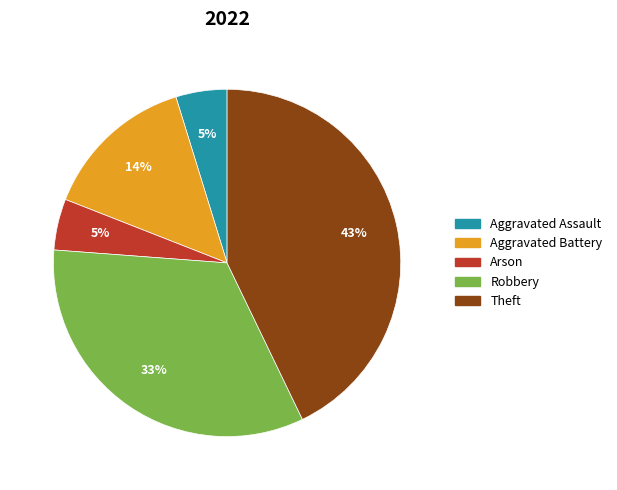

True or false: Arson accounts for 5% of the total.

True